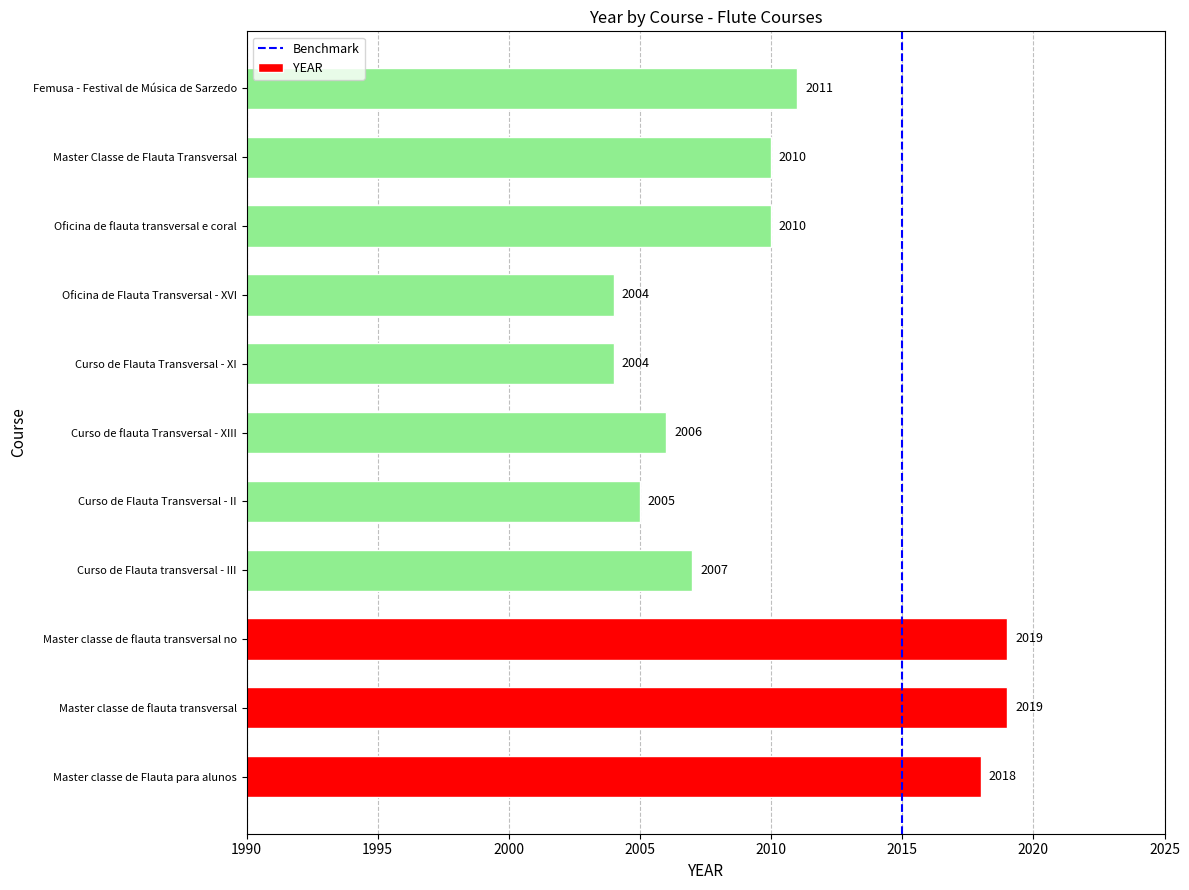

How many series are shown in this chart?

1